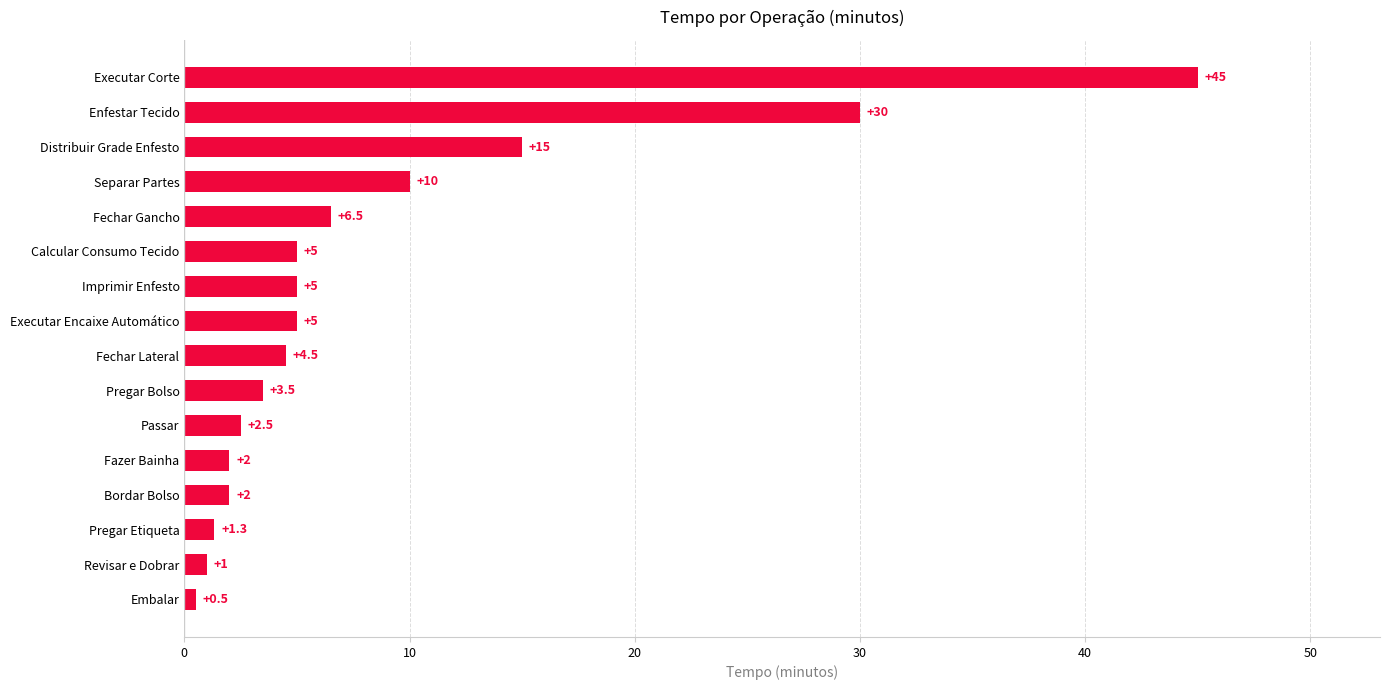

Which has a higher value, Executar Corte or Fechar Lateral?

Executar Corte